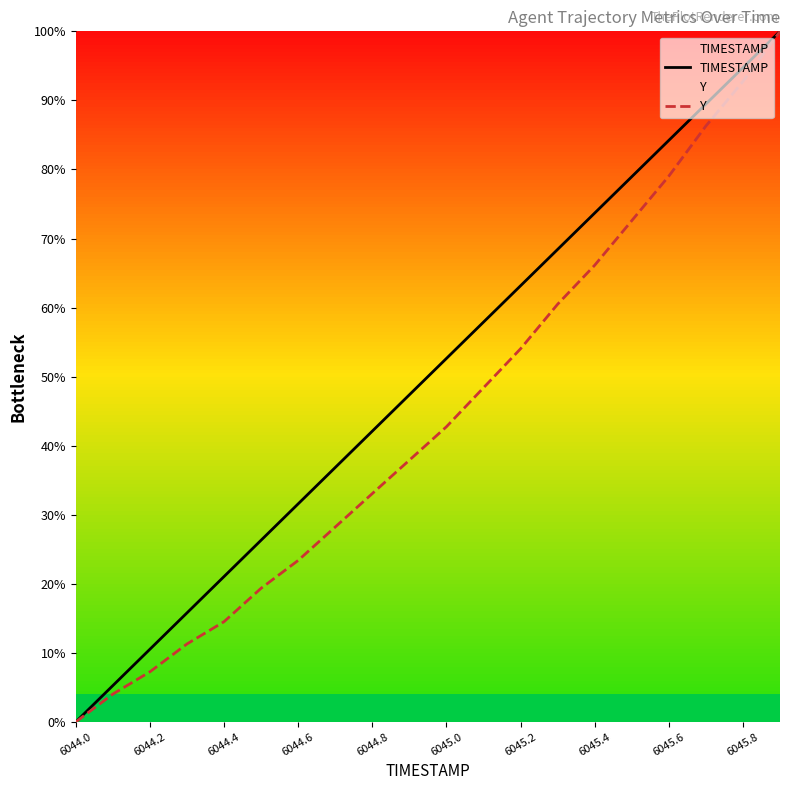

At which label does Y reach its minimum?

6044.0